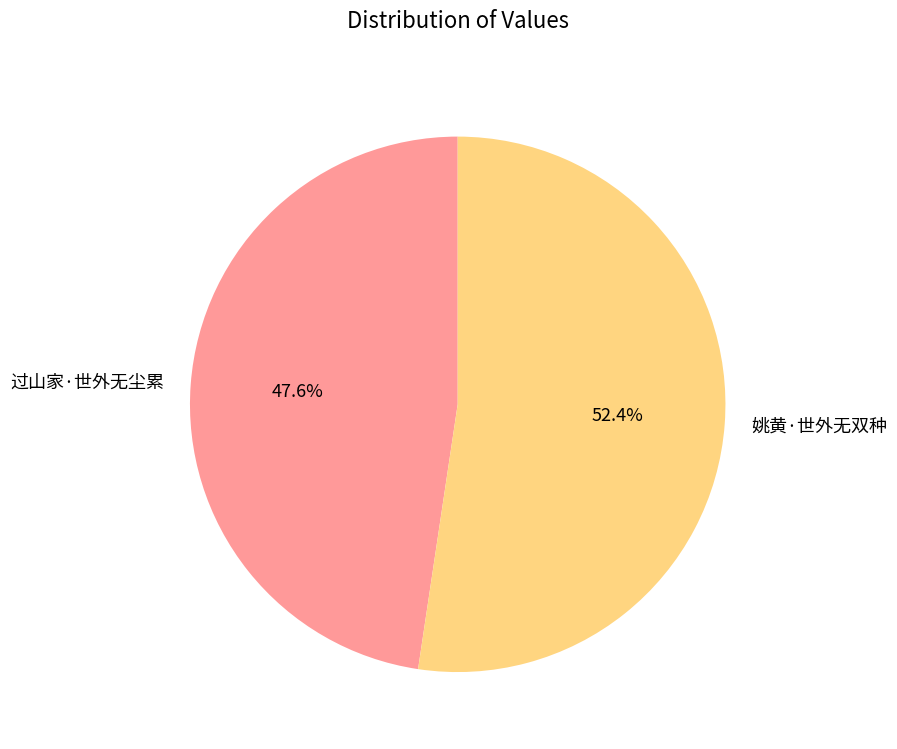

To the nearest percent, what is the difference between the 过山家·世外无尘累 and 姚黄·世外无双种 slice percentages?

5%